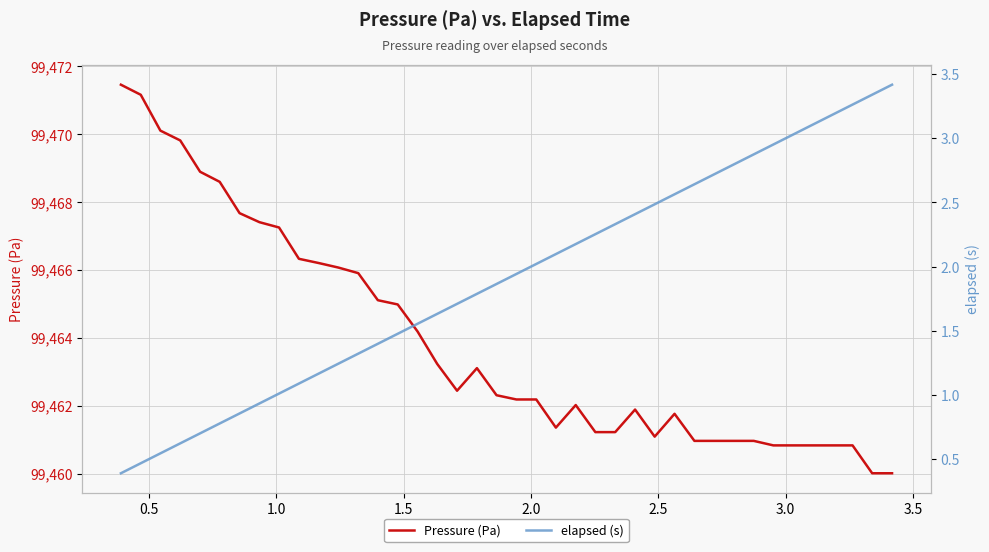

What is the difference between the maximum and second lowest values in the elapsed (s) series?

3.0